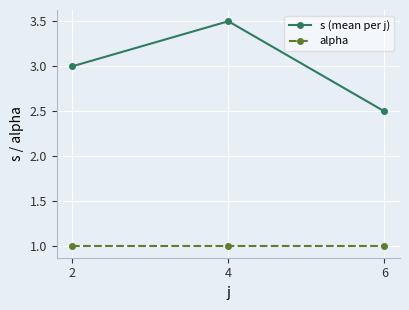

Which series has the largest total across all categories?

s (mean per j)